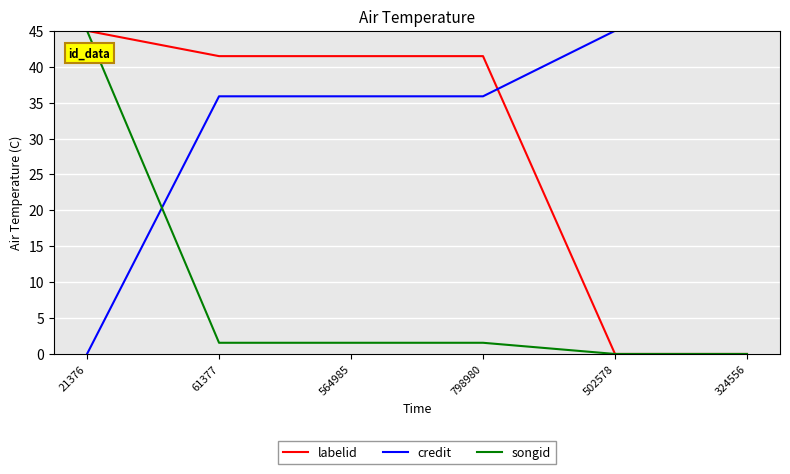

Between 798980 and 502578, which series saw the biggest shift?

labelid